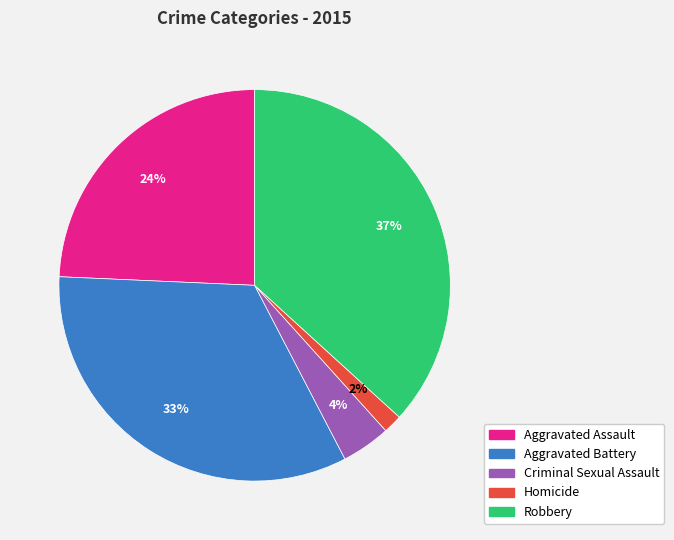

Do Robbery and Homicide together represent more than half of the pie?

No